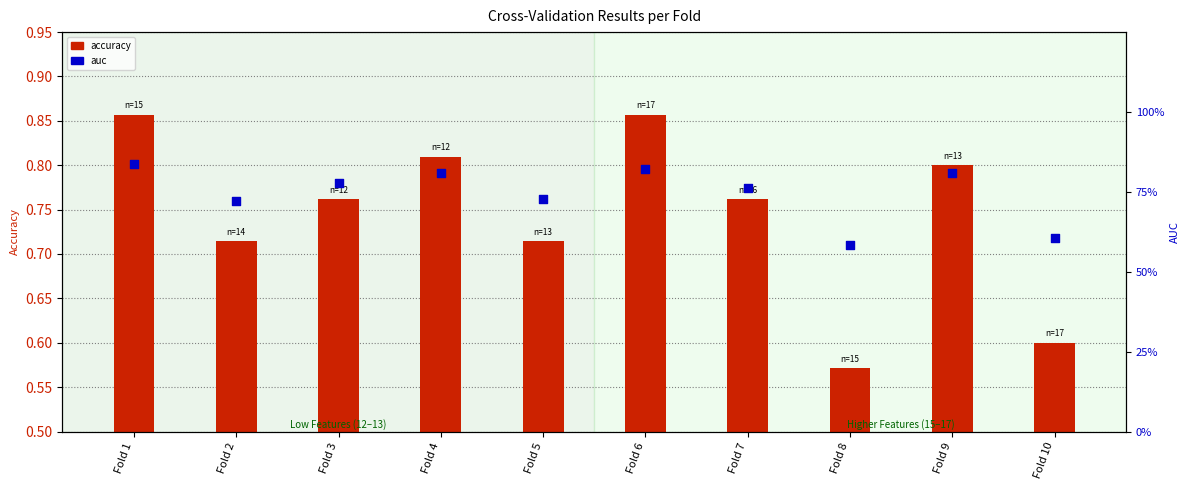

At how many categories does at least one series exceed 0?

10